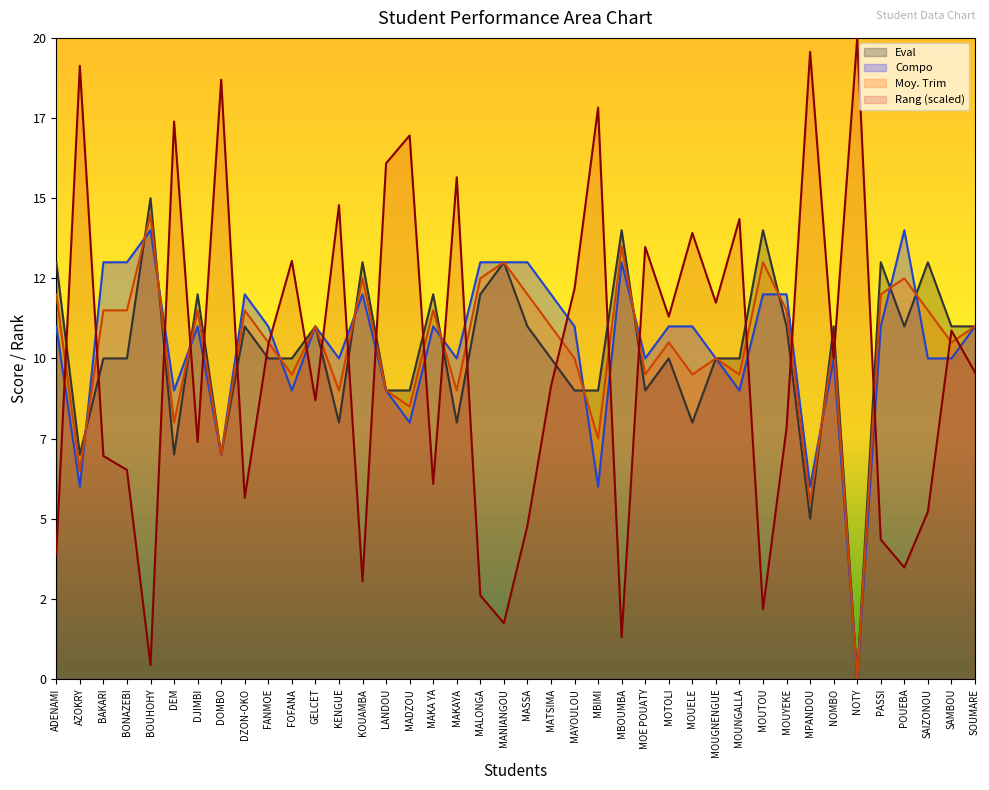

List the labels in order of Eval value, smallest first.

NOTY, MPANDOU, AZOKRY, DEM, DOMBO, KENGUE, MAKAYA, MOUELE, LANDOU, MADZOU, MAYOULOU, MBIMI, MOE POUATY, BAKARI, BONAZEBI, FANMOE, FOFANA, MATSIMA, MOTOLI, MOUGNENGUE, MOUNGALLA, DZON-OKO, GELCET, MASSA, MOUYEKE, NOMBO, POUEBA, SAMBOU, SOUMARE, DJIMBI, MAKA YA, MALONGA, ADENAMI, KOUAMBA, MANIANGOU, PASSI, SAIZONOU, MBOUMBA, MOUTOU, BOUHOHY